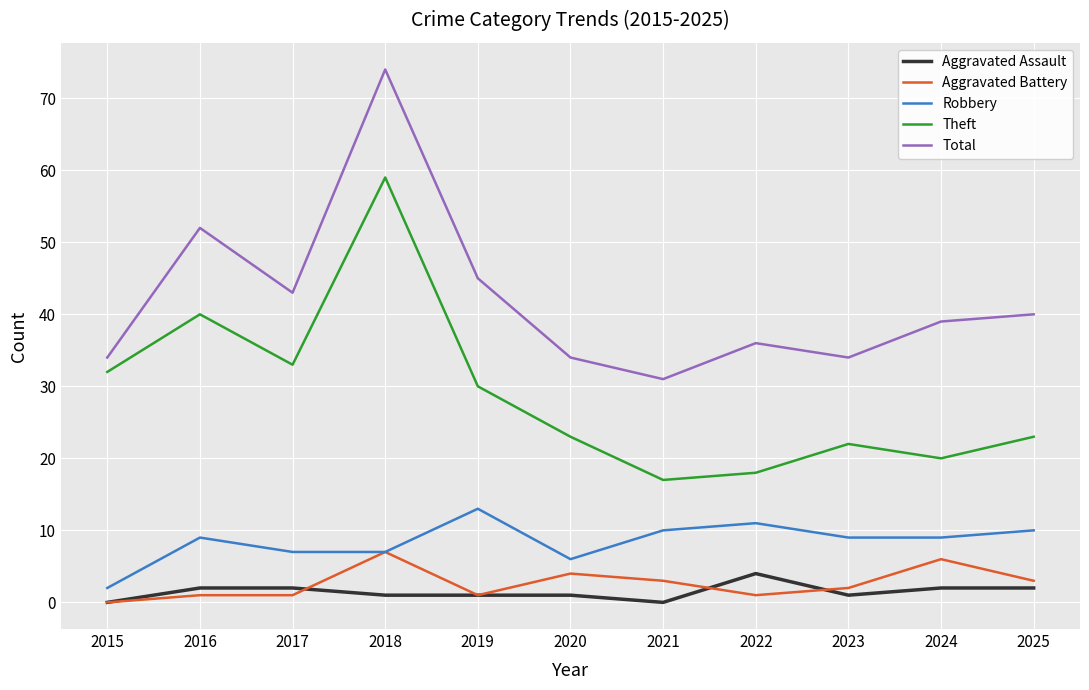

What is the difference between the maximum and minimum values in the Theft series?

42